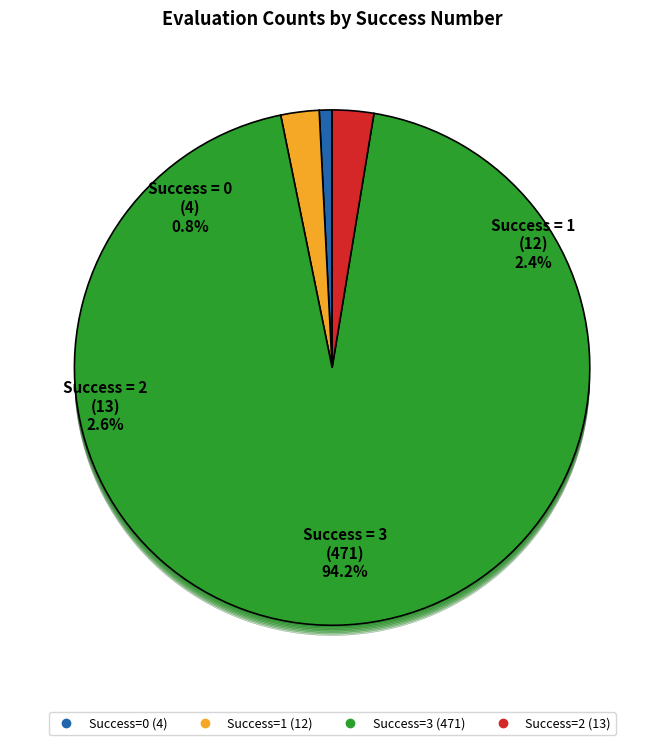

The 1 slice represents 9% of the pie. True or false?

False